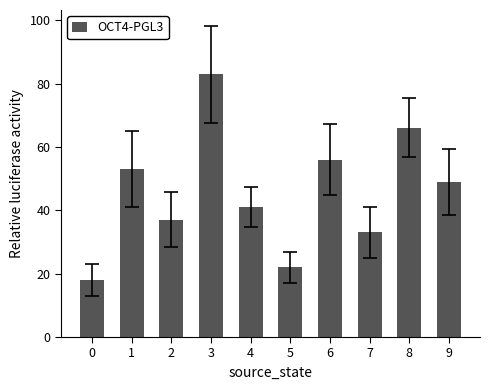

True or false: the data shows 37 at 2.

True